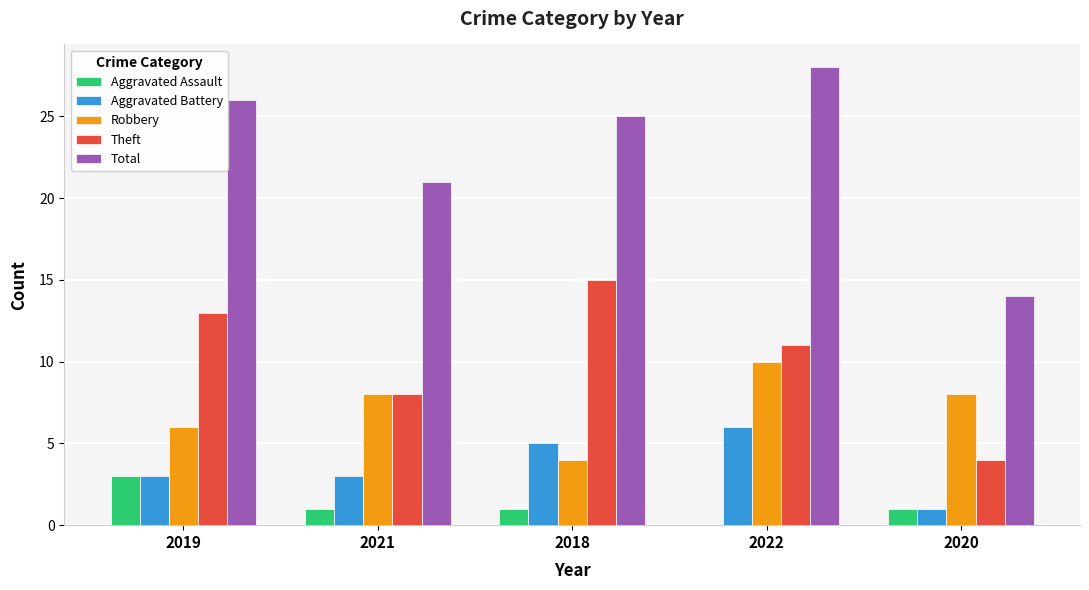

True or false: Aggravated Assault has a value of 2 at 2018.

False